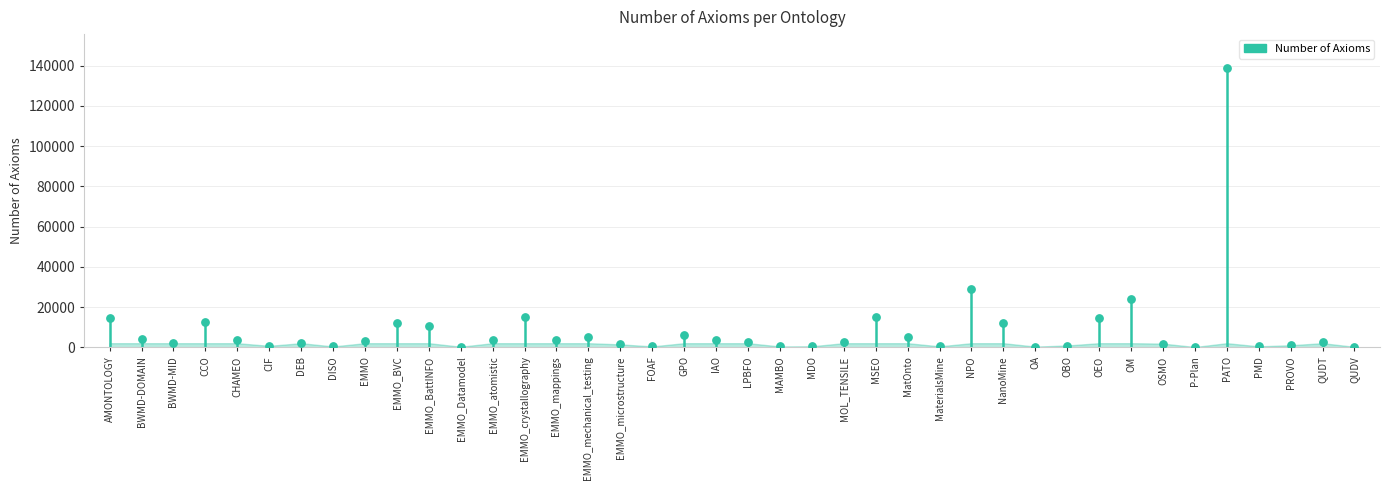

What Y value in the scatter plot is closest to 69560?

28924